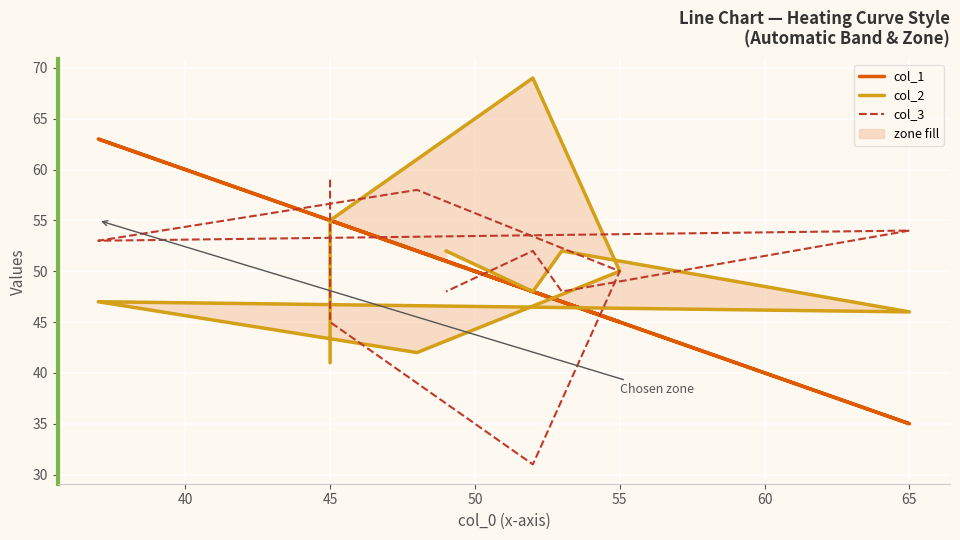

Does the chart display data point markers on the line(s)?

No